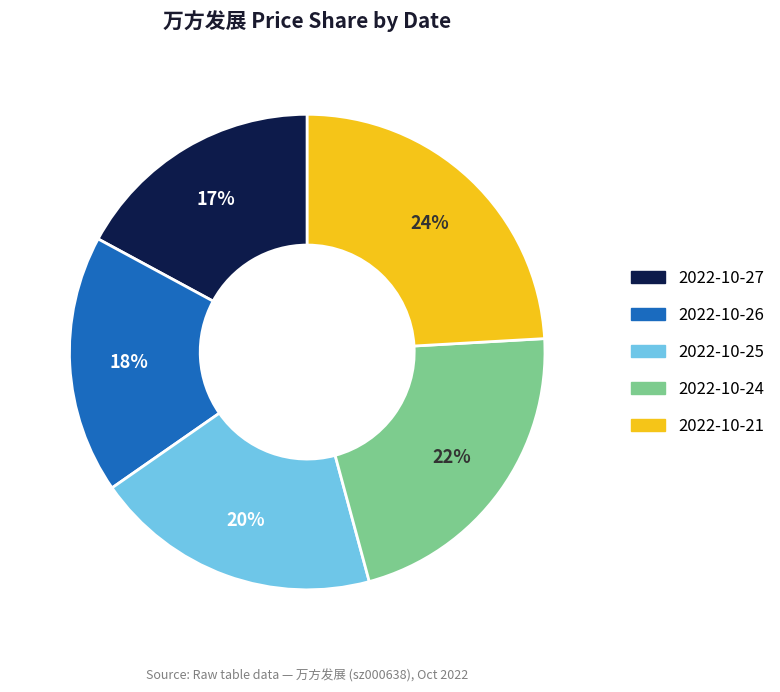

To the nearest percent, what is the average slice percentage?

20%